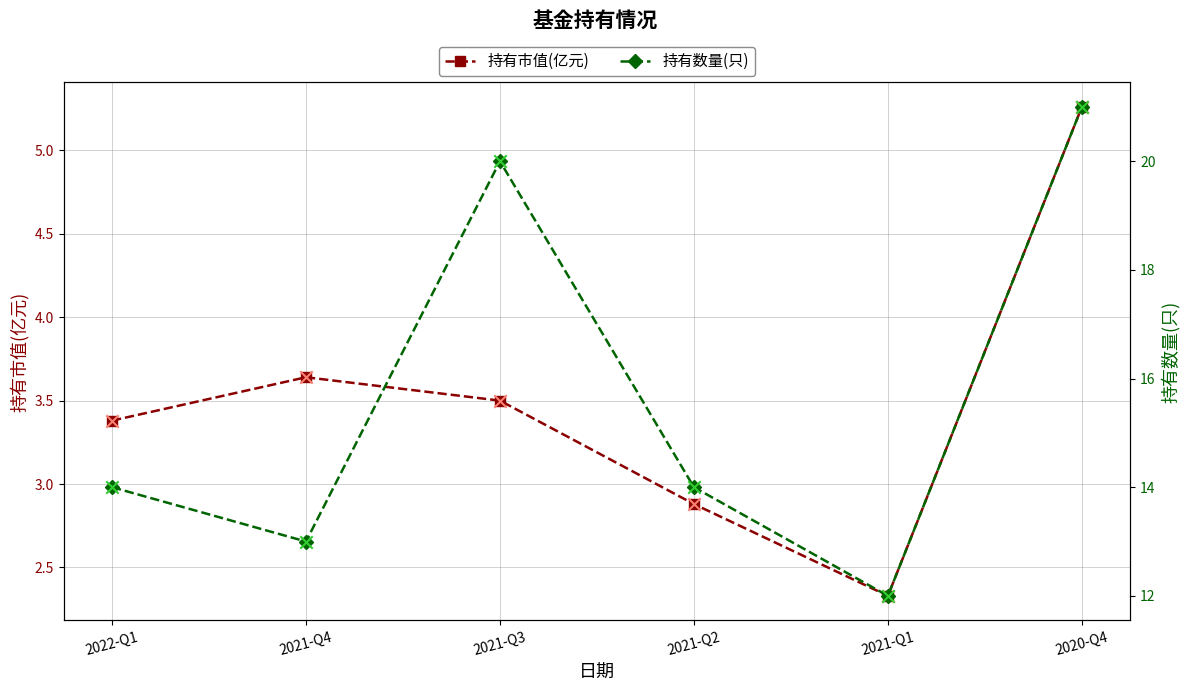

Which series has the largest total across all categories?

持有数量(只)